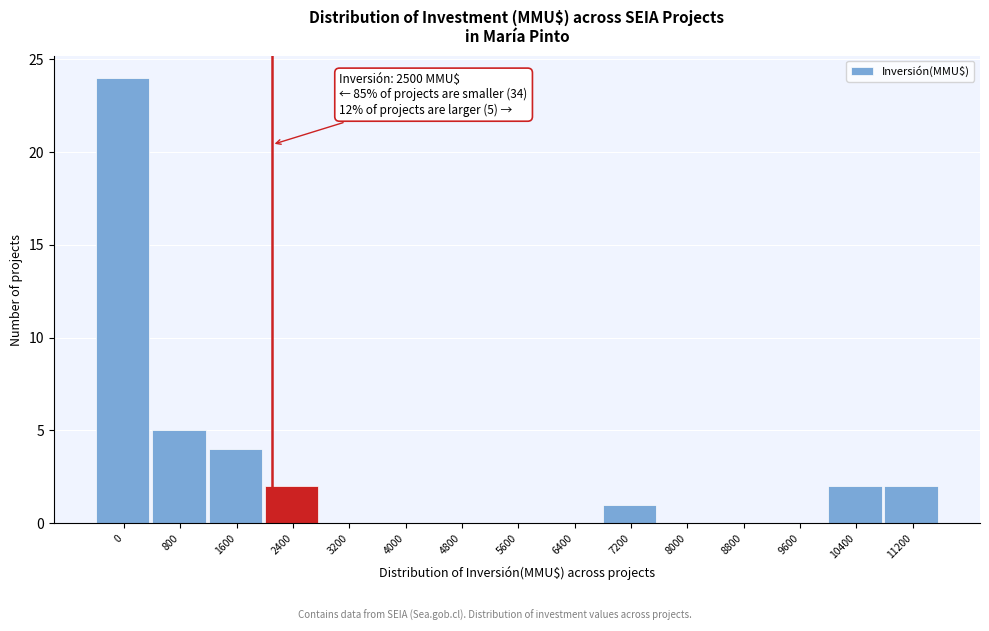

Reading left to right, extract all data points from this chart.

0=24	800=5	1600=4	2400=2	3200=0	4000=0	4800=0	5600=0	6400=0	7200=1	8000=0	8800=0	9600=0	10400=2	11200=2